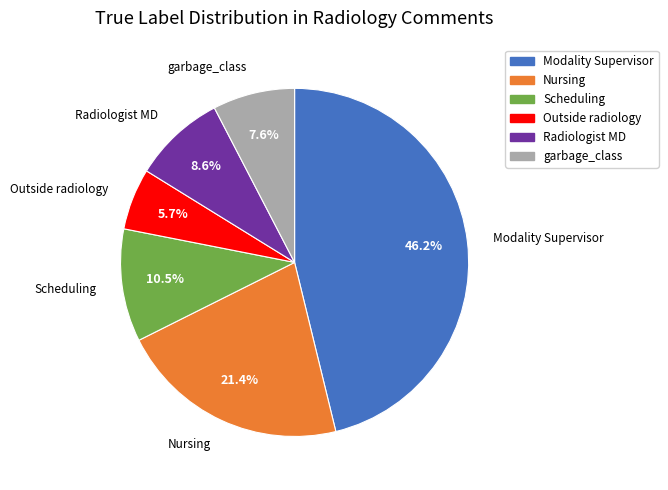

To the nearest percent, what is the average slice percentage?

17%